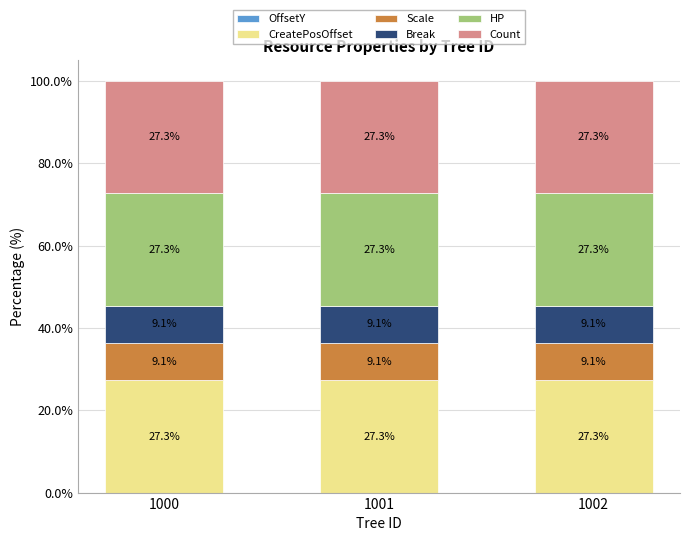

Is it true that CreatePosOffset equals 42.0 at 1001?

False